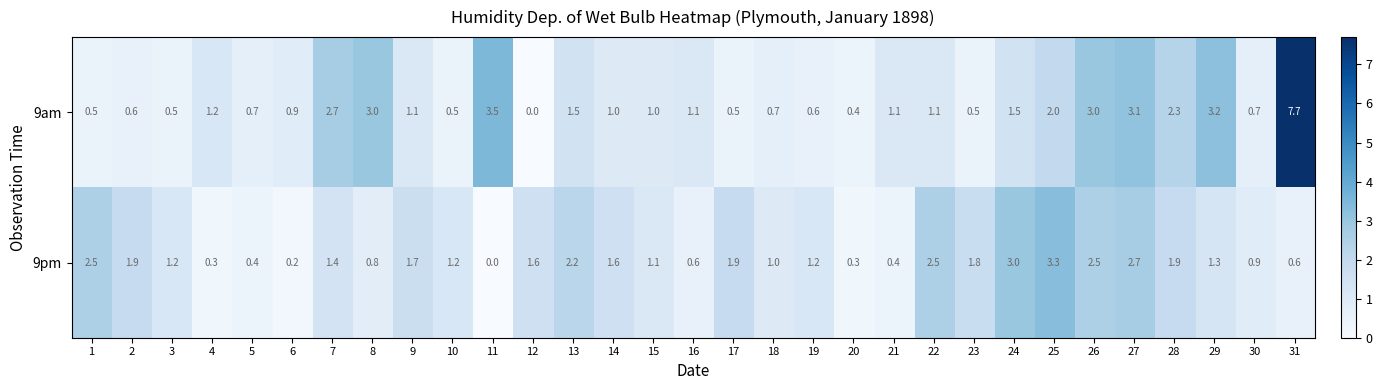

Rank the series at 9 from highest to lowest value.

9pm, 9am